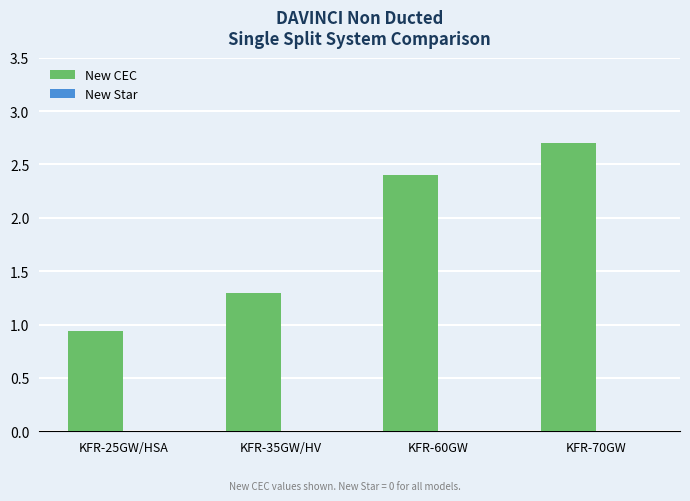

What position from the right is KFR-35GW/HV?

3